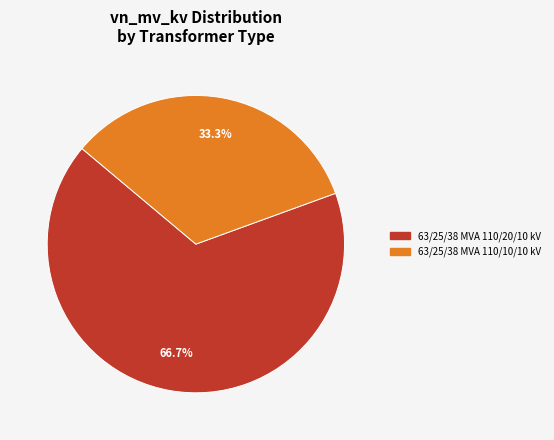

Which slice is the largest?

63/25/38 MVA 110/20/10 kV